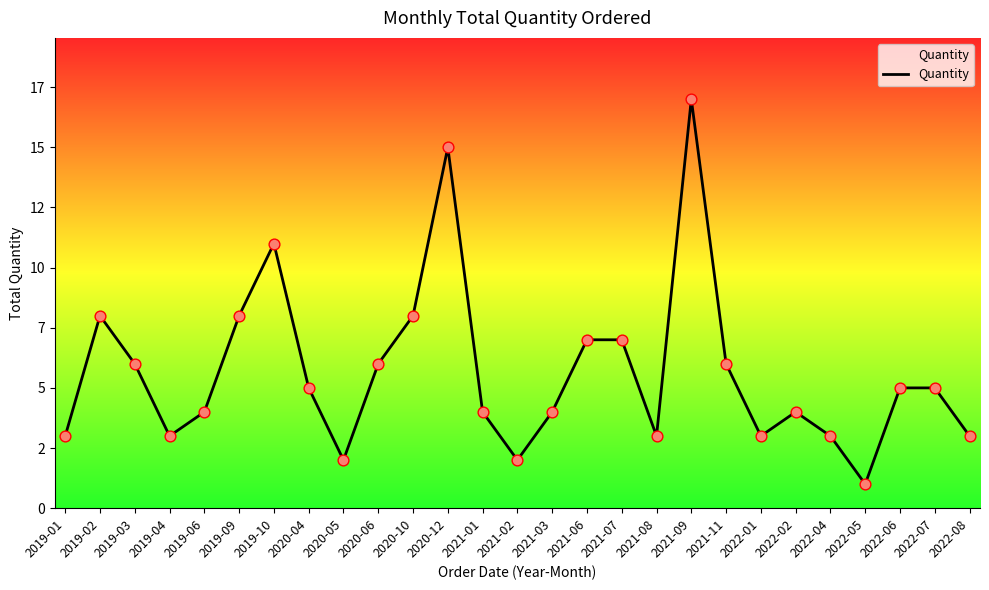

What is the change in value from 2019-03 to 2019-09?

+2